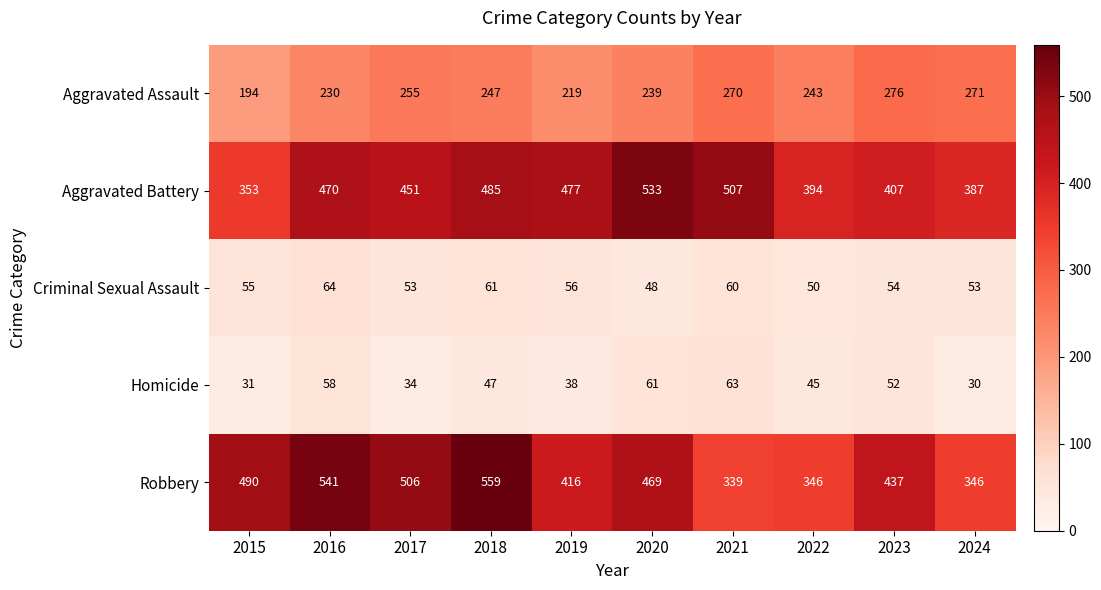

What is the sum of all Criminal Sexual Assault values?

554